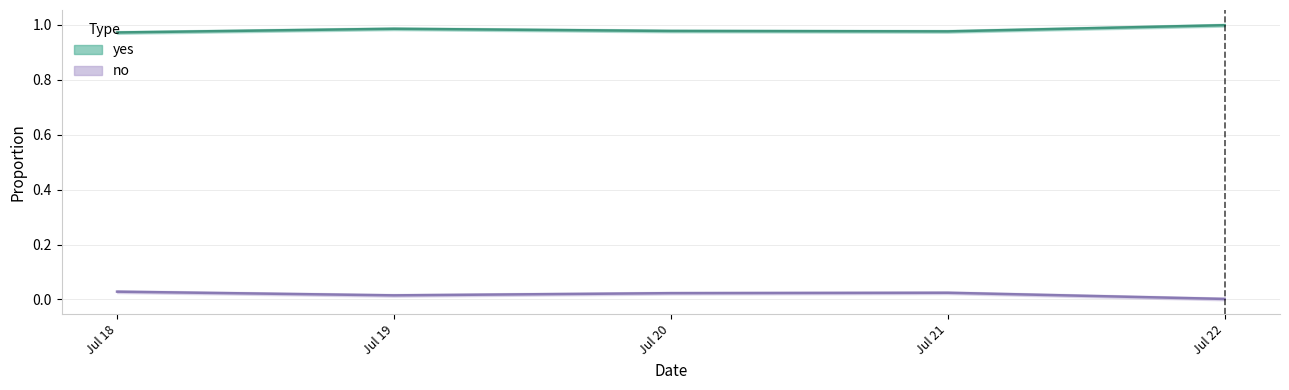

What is the sum of the yes values at Jul 19 and Jul 21?

2.0